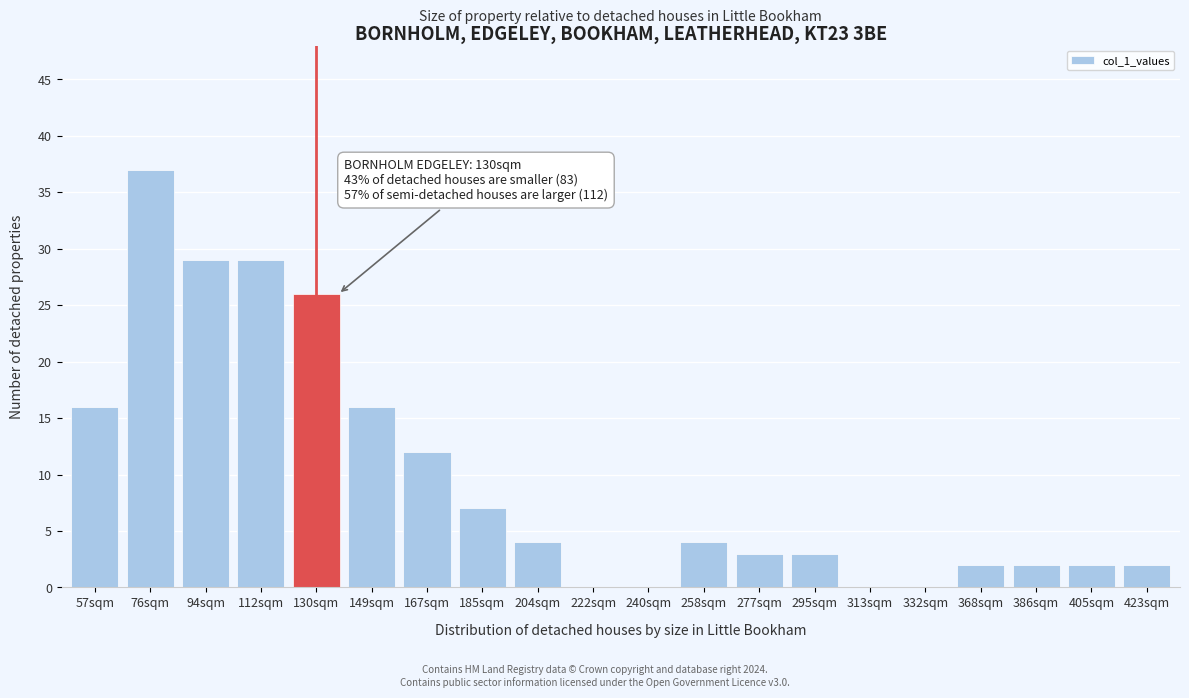

Reading left to right, what are all the values shown in this chart?

57sqm=16	76sqm=37	94sqm=29	112sqm=29	130sqm=26	149sqm=16	167sqm=12	185sqm=7	204sqm=4	222sqm=0	240sqm=0	258sqm=4	277sqm=3	295sqm=3	313sqm=0	332sqm=0	368sqm=2	386sqm=2	405sqm=2	423sqm=2